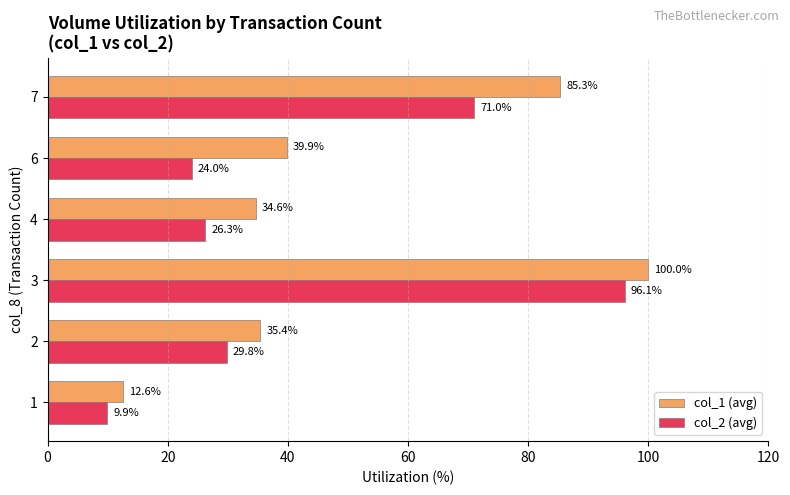

What is the difference between the second highest and minimum values in the col_2 (avg) series?

61.1